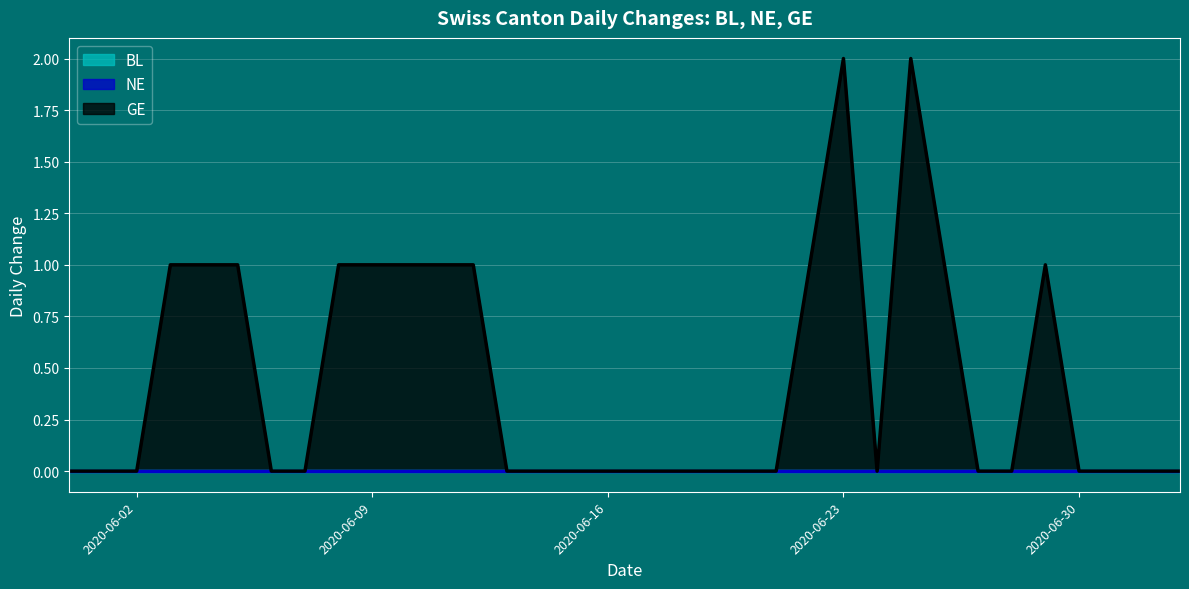

Does the chart display data point markers on the line(s)?

No